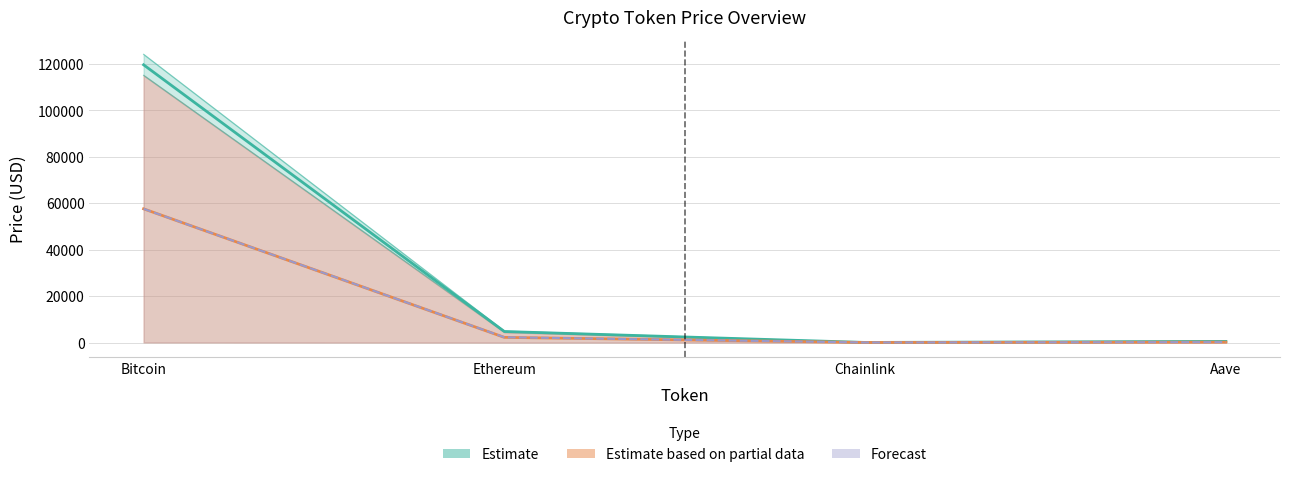

True or false: price has more than 0 points higher than both neighbors.

False